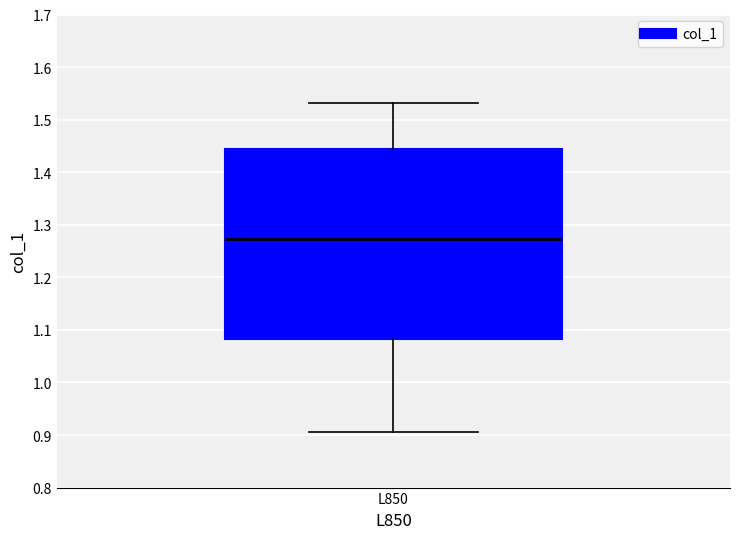

Where does the lower whisker of the box for L850 end on the y-axis? The values are not printed on the chart, so give them approximately, as read against the axis.

0.91